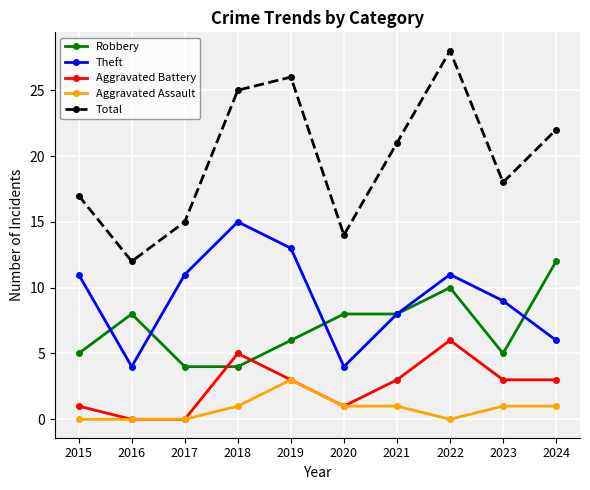

True or false: Total and Theft intersect in this chart.

False